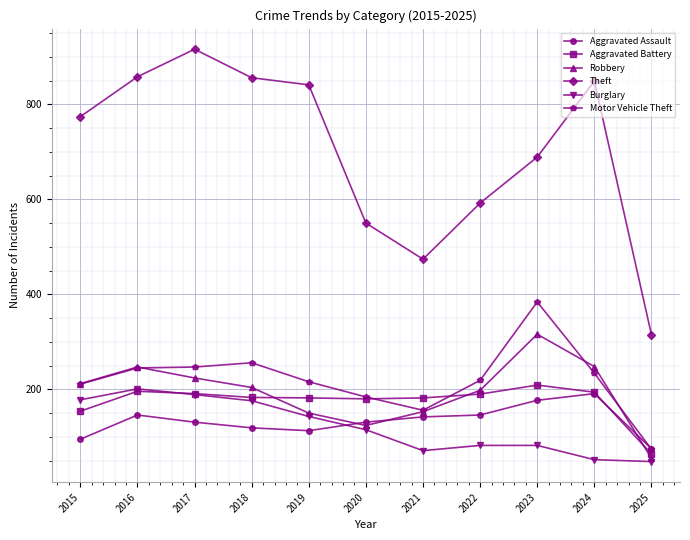

What is the value of the Robbery point at the 9th from the left?

316